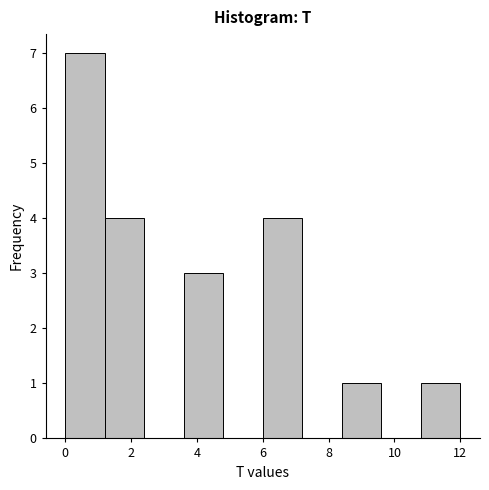

Which range on the x-axis has the tallest bar?

0.0 to 1.2